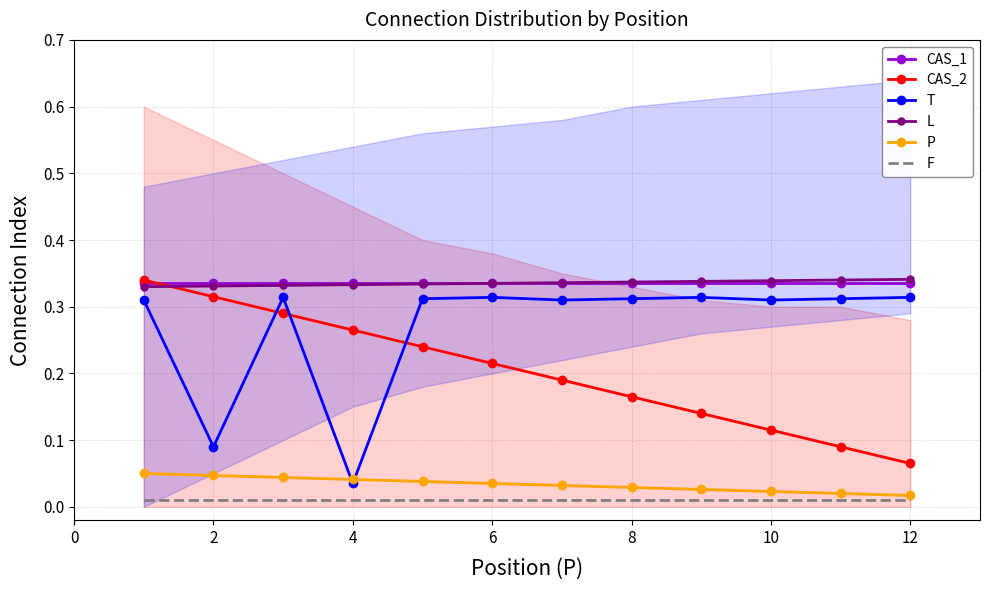

True or false: CAS_2 and P intersect in this chart.

False